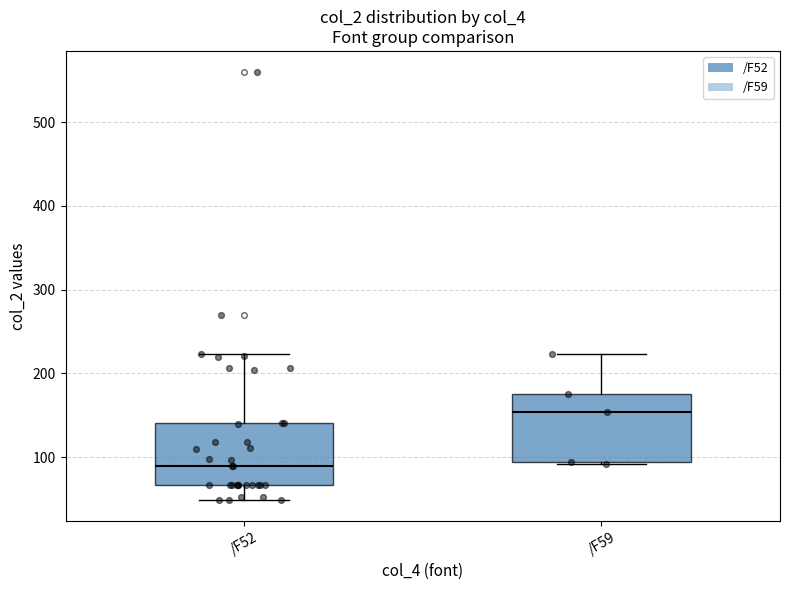

Which box has the lowest median line?

/F52